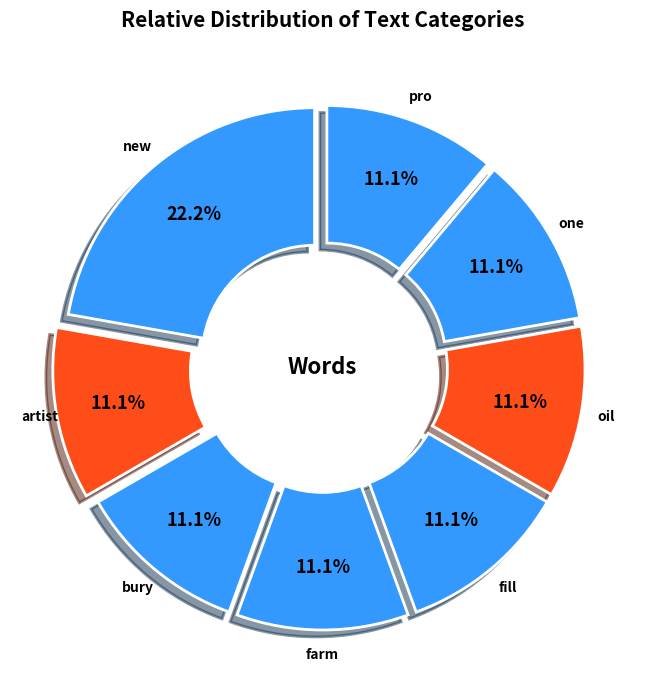

What is the largest slice in the pie chart?

new